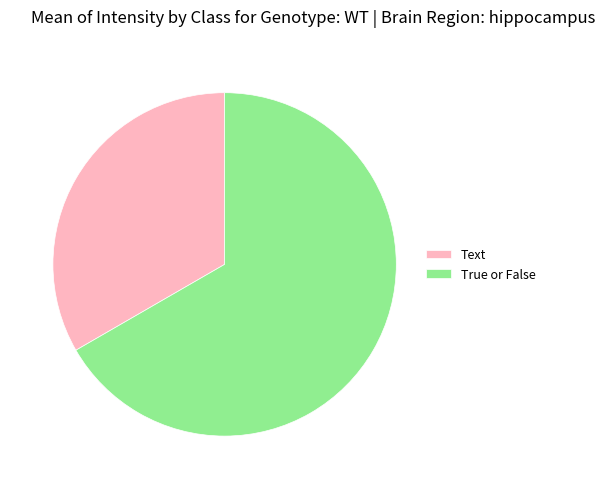

Approximately how many times larger is the value at Text compared to True or False?

0.5